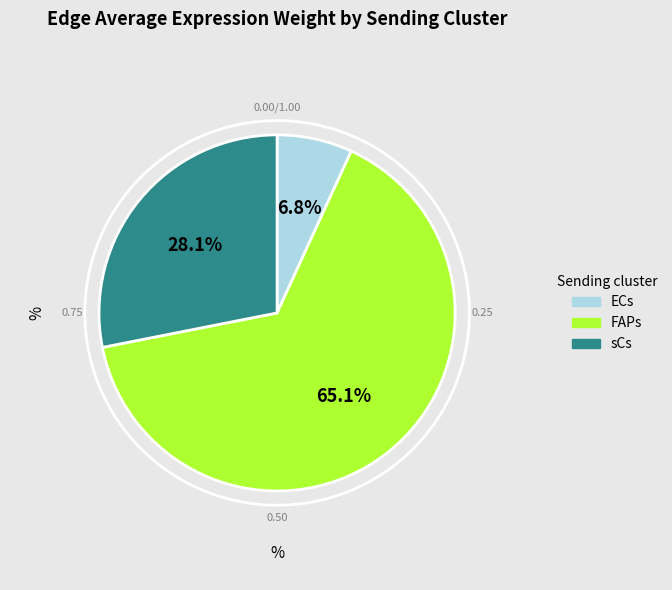

Combined, do ECs and sCs account for over 50%?

No